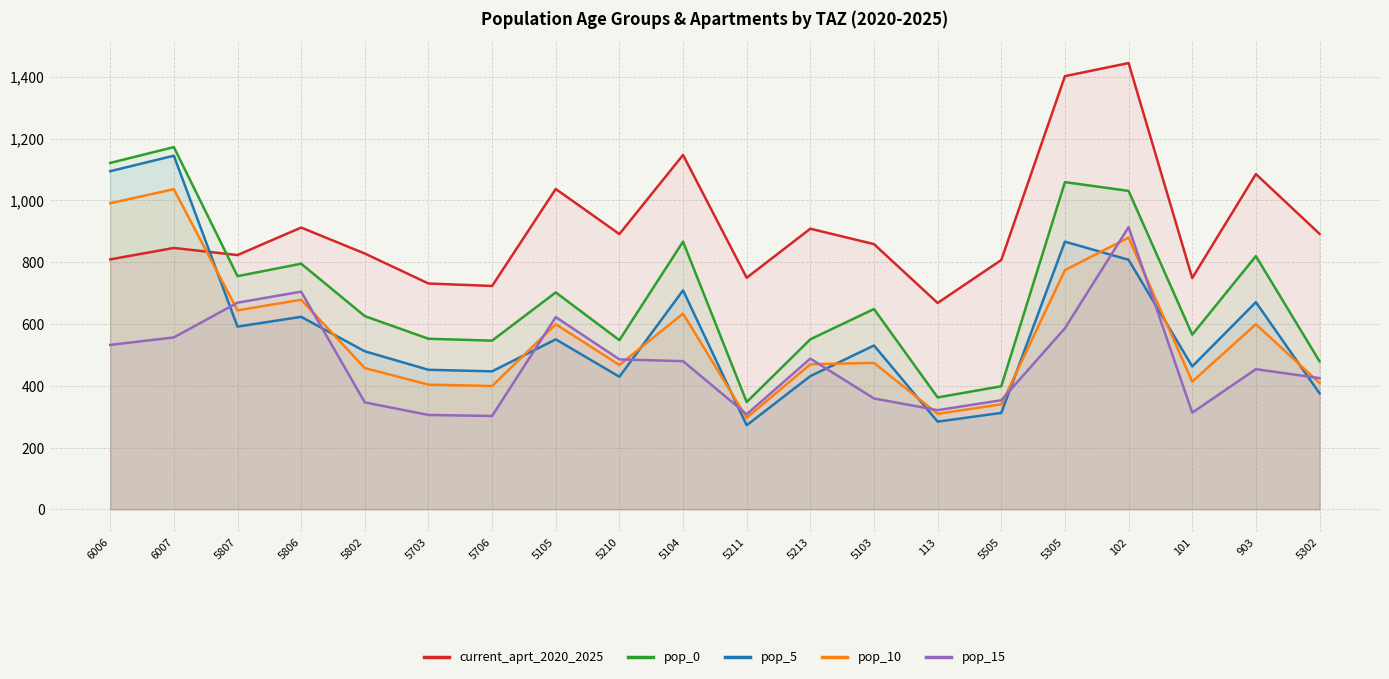

Count the number of data series in this chart.

5